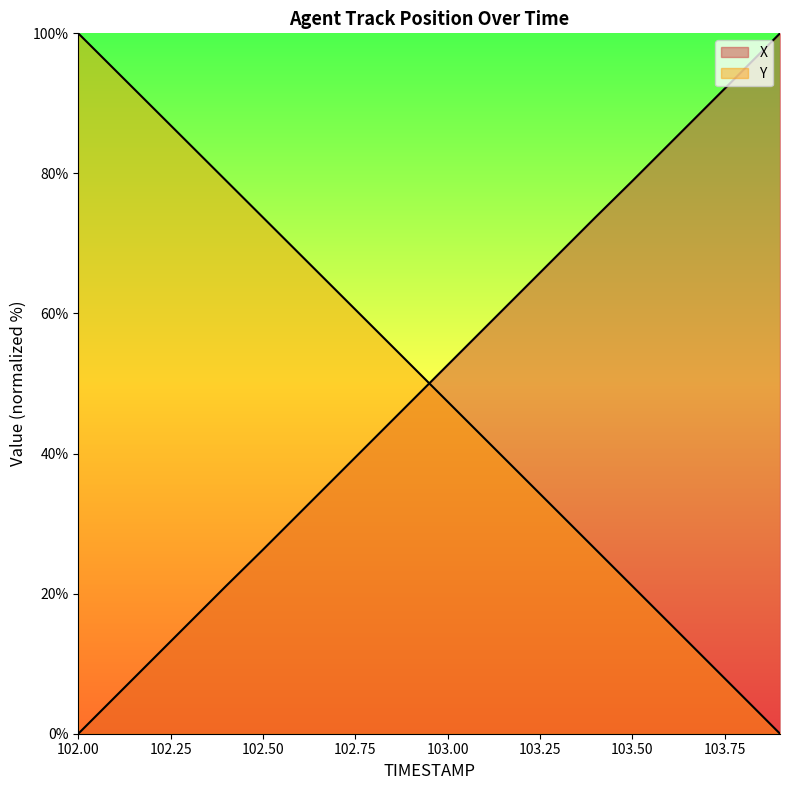

Is the value of Y at 103.0 greater than the value of X at 102.3?

Yes